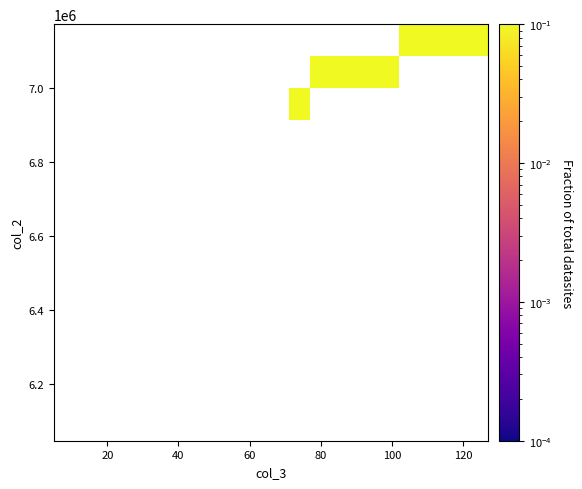

How many data points does each series have?

9